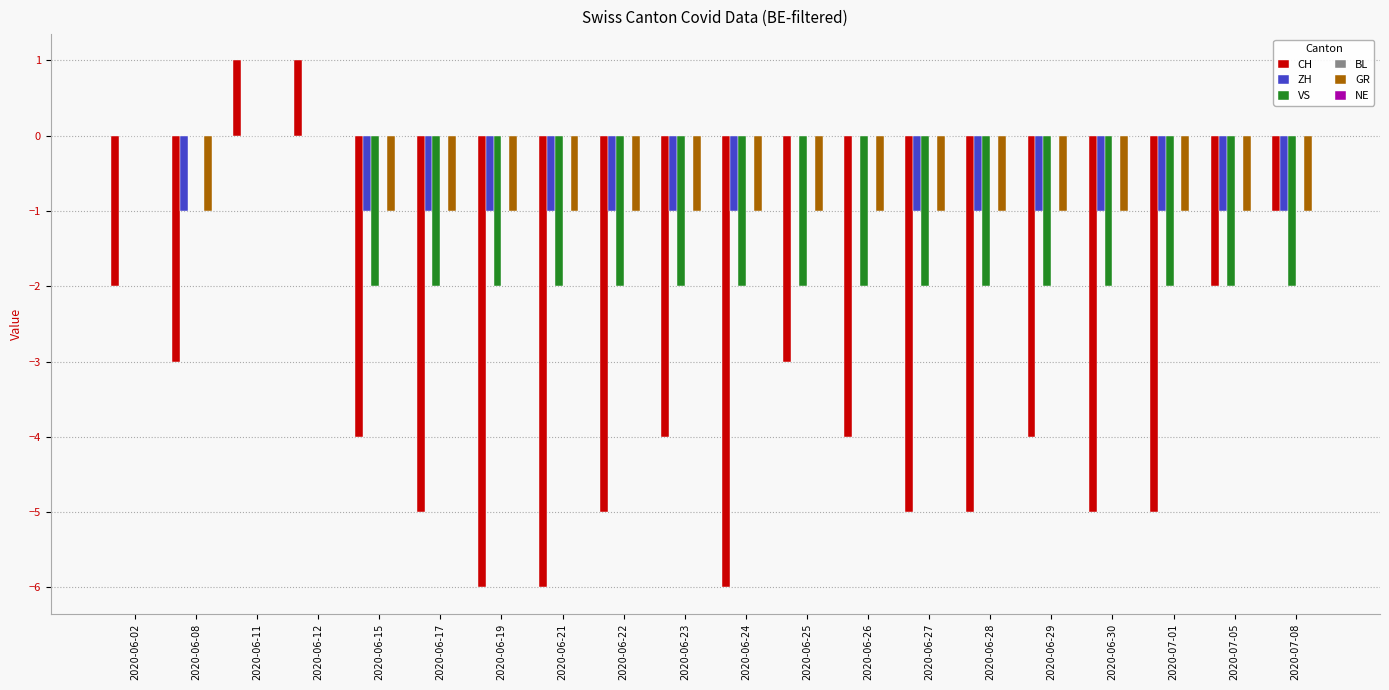

Count the CH values in the range -5 to -2.

14